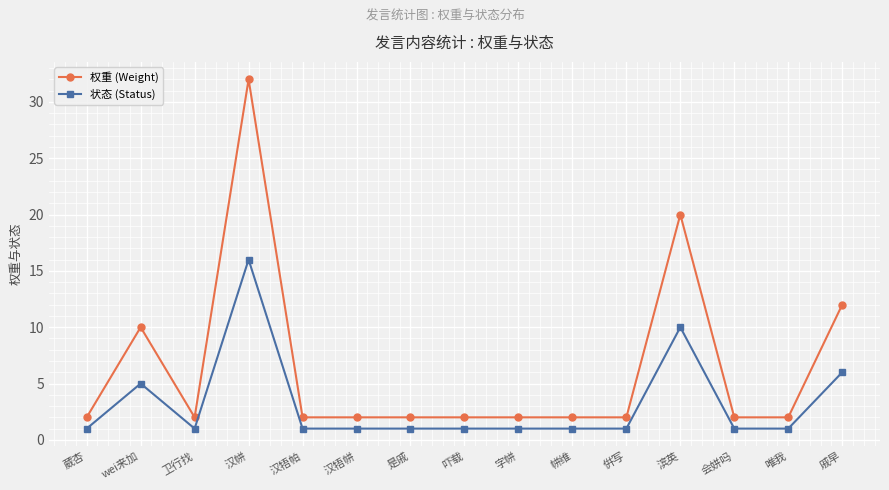

Reading left to right, what are all the values shown in this chart?

权重 (Weight): 2	10	2	32	2	2	2	2	2	2	2	20	2	2	12
状态 (Status): 1	5	1	16	1	1	1	1	1	1	1	10	1	1	6